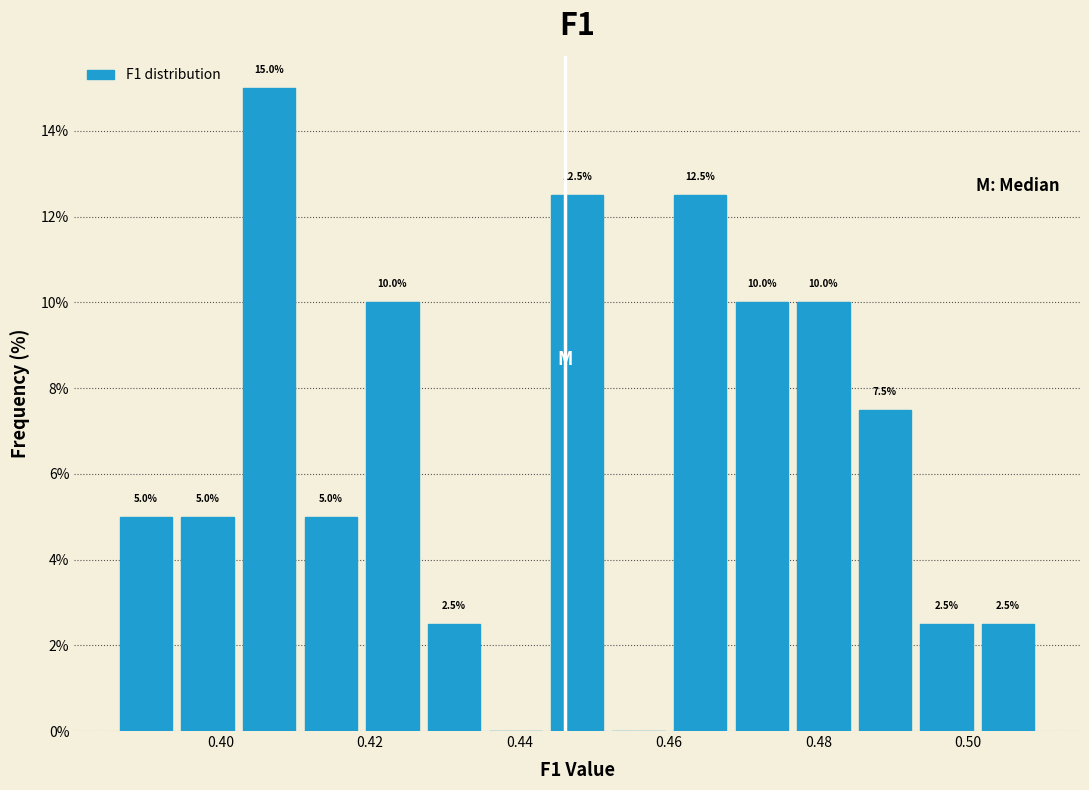

Over which range of the x-axis is the bar tallest?

0.402 to 0.410